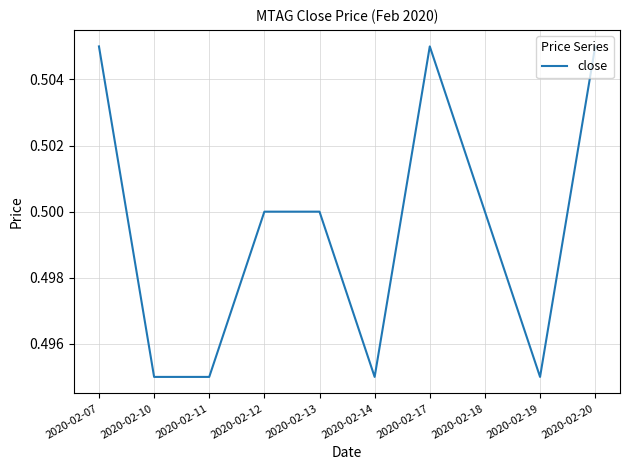

Which has a higher value, 2020-02-07 or 2020-02-12?

2020-02-07